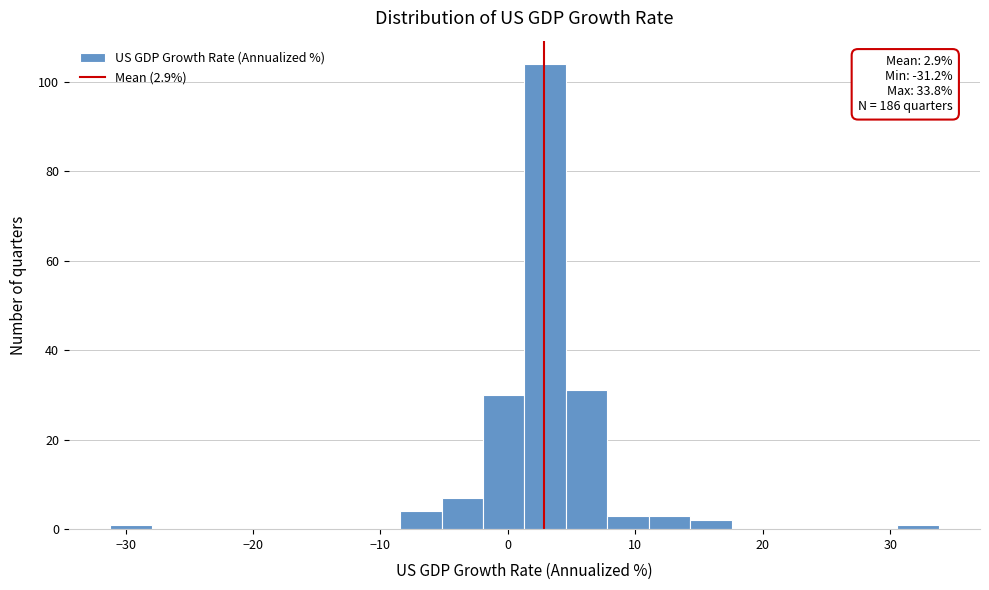

Read against the x-axis, roughly where is the centre of the tallest bar?

3